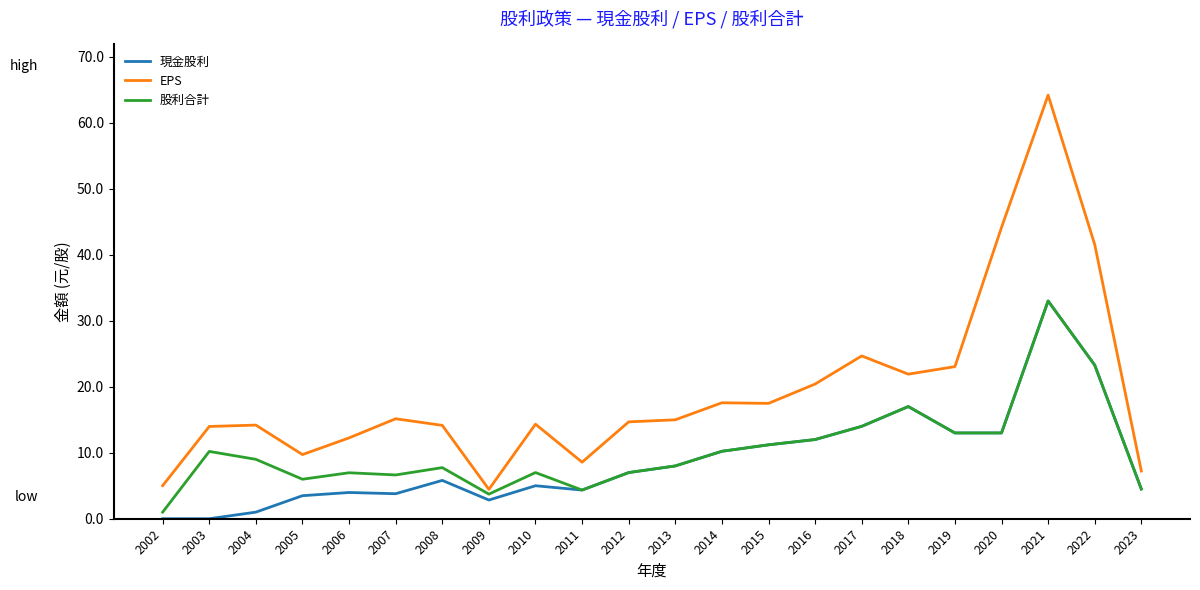

At which category does the chart reach its peak across all series?

2021